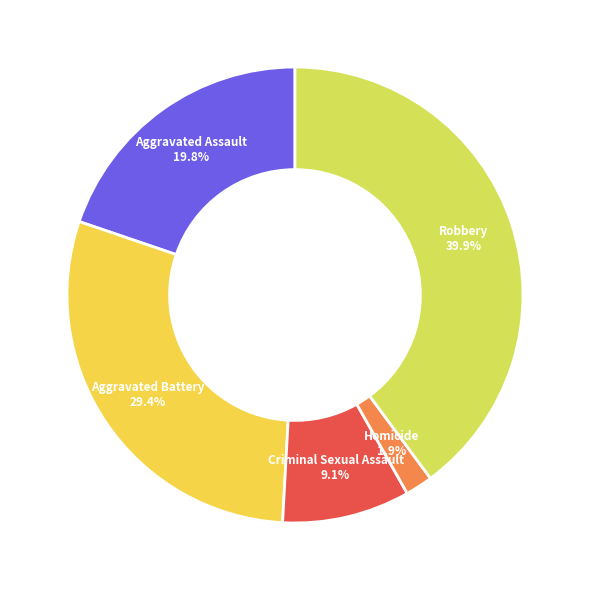

Does Aggravated Assault account for over 50% of the chart?

No